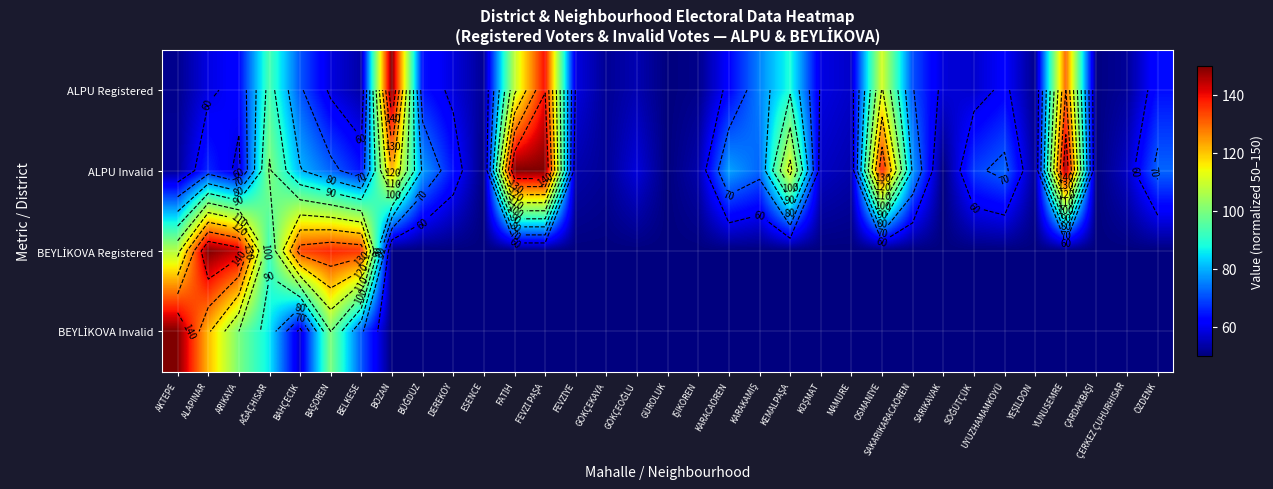

What is the total value across all series at ALAPINAR?

396.5